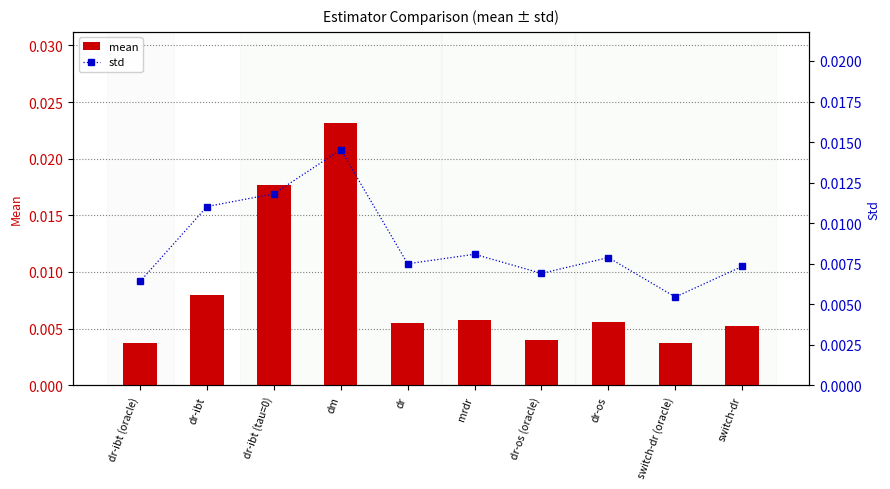

Count the mean values in the range 0 to 1.

10